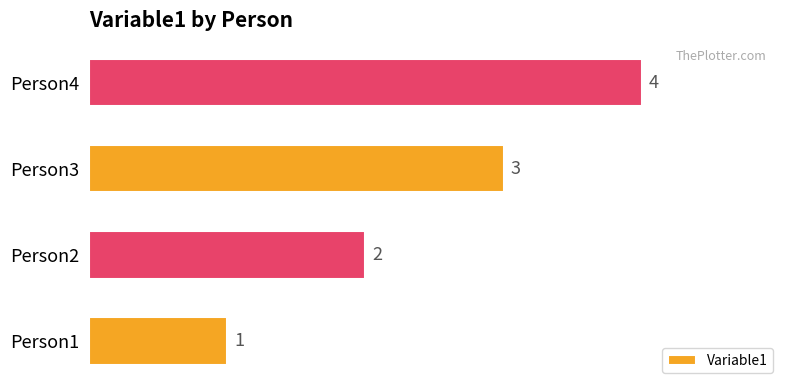

Which category has the lowest value across all series?

Person1